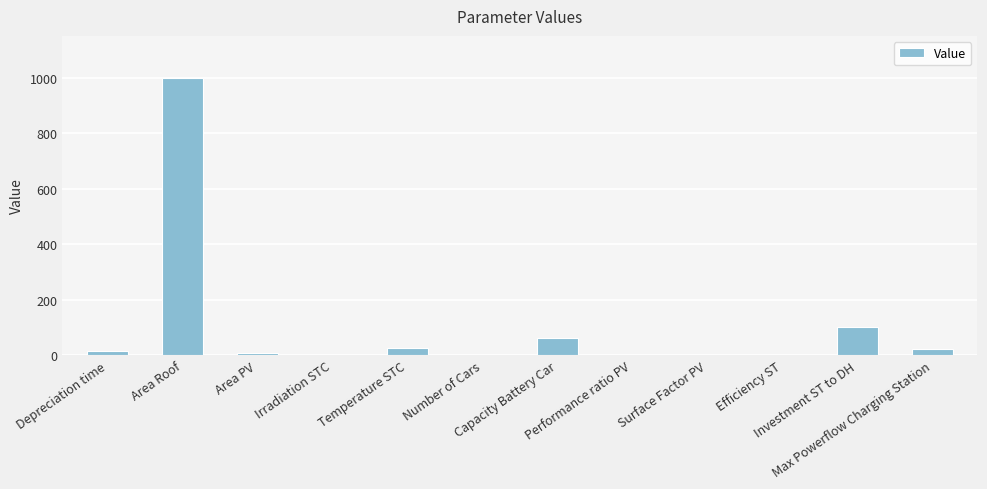

What is the sum of all values?

1233.7